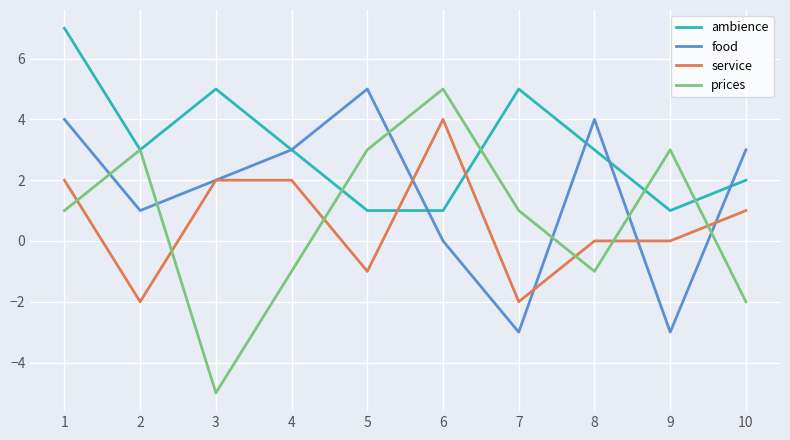

Which series ends up on top after the final intersection of service and ambience?

ambience